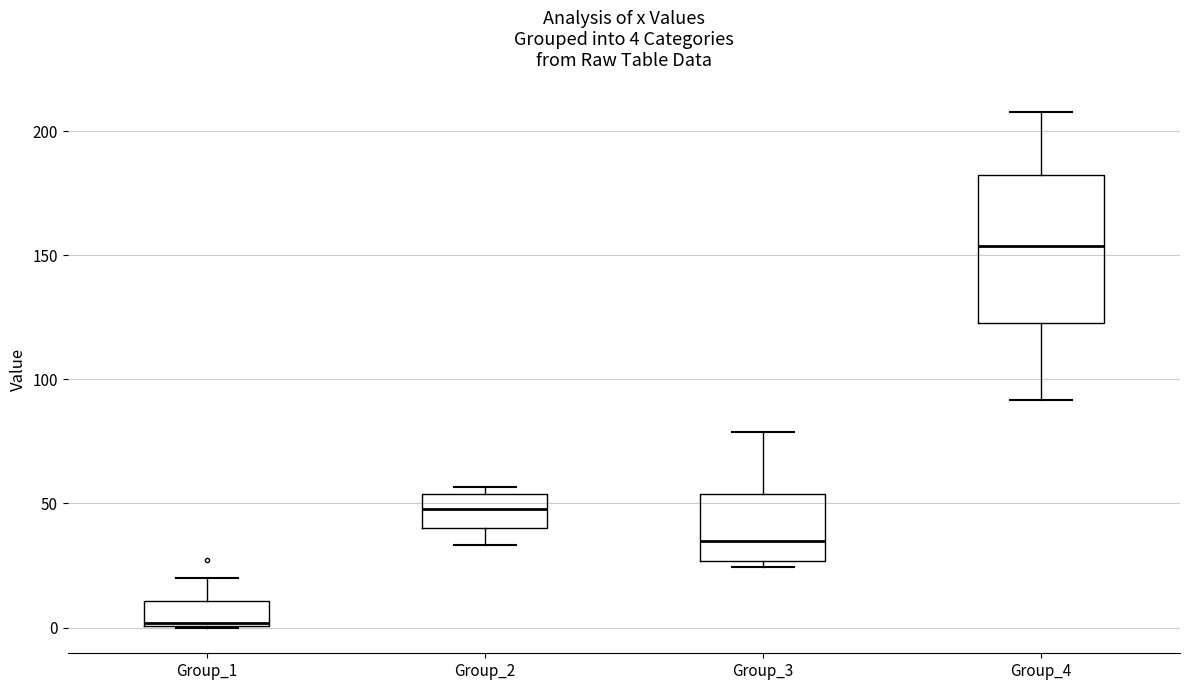

Which box's median line is the lowest?

Group_1